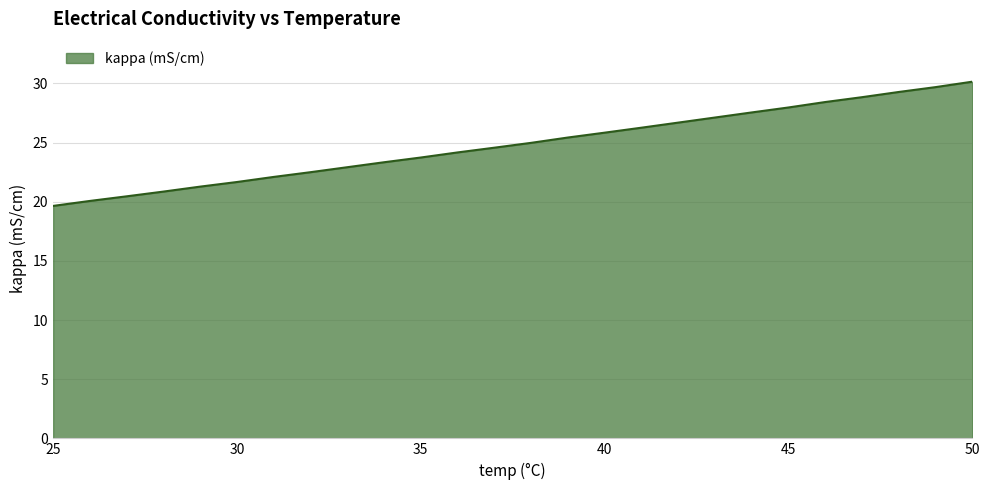

Does the chart have visible grid lines?

Yes